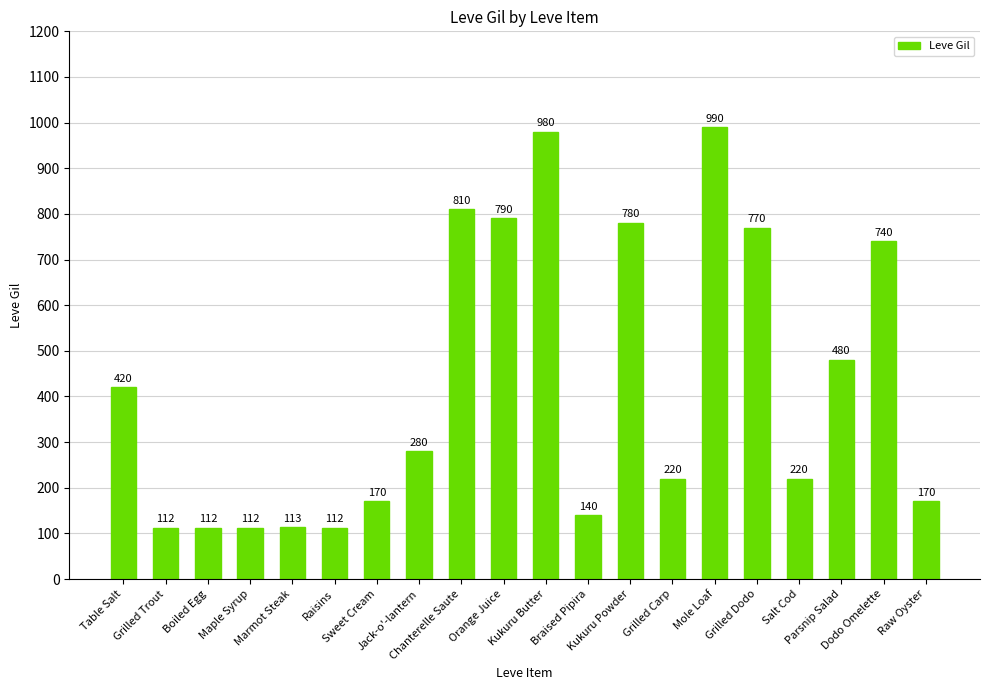

True or false: the data shows 112 at Boiled Egg.

True